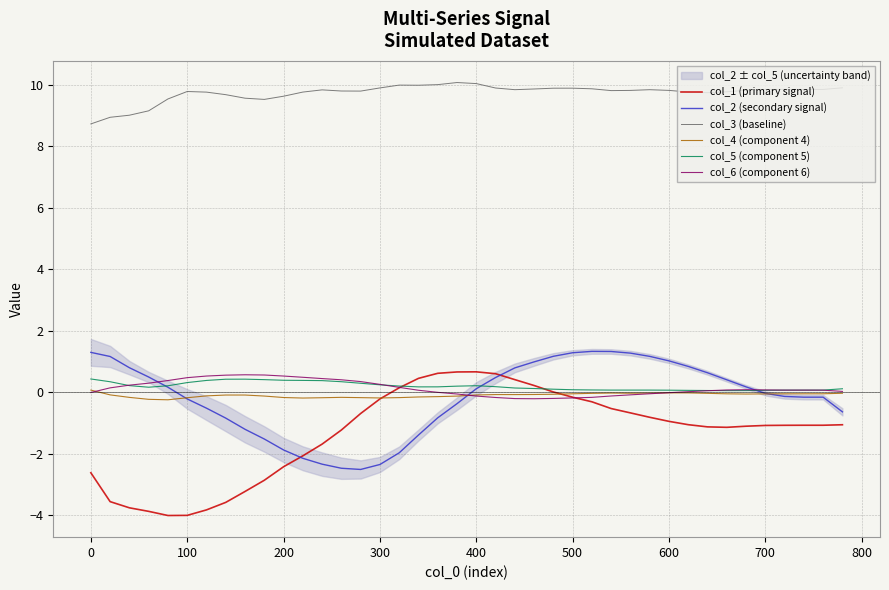

True or false: col_2 (secondary signal) and col_3 (baseline) cross at least once.

False